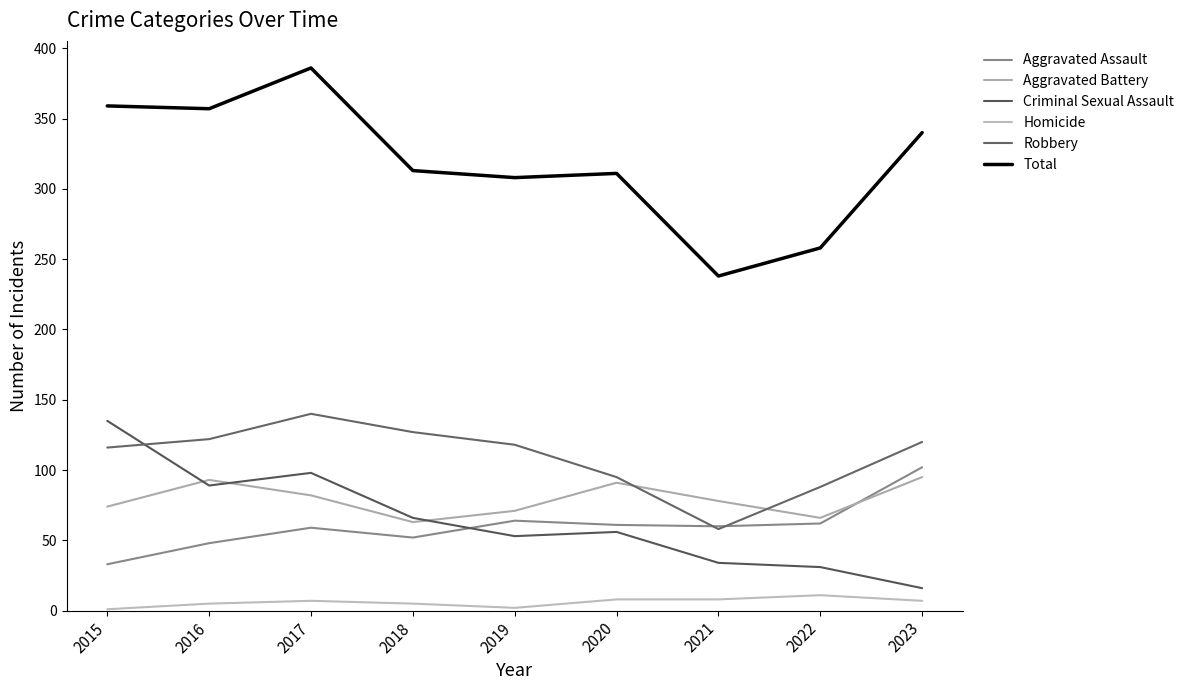

What is the difference between the maximum and minimum values in the Aggravated Assault series?

69